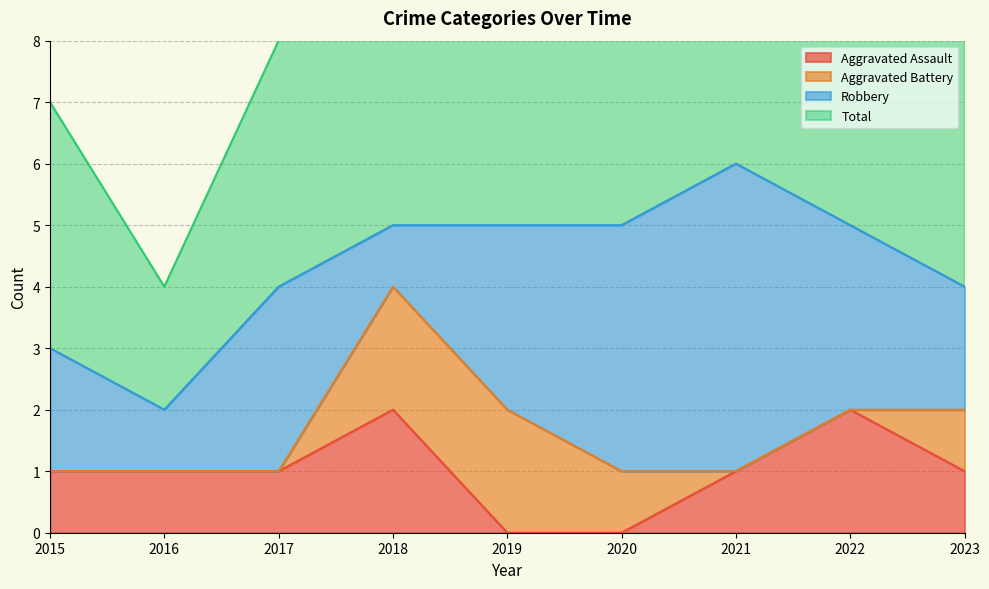

Is it true that Aggravated Assault equals 1 at 2023?

True